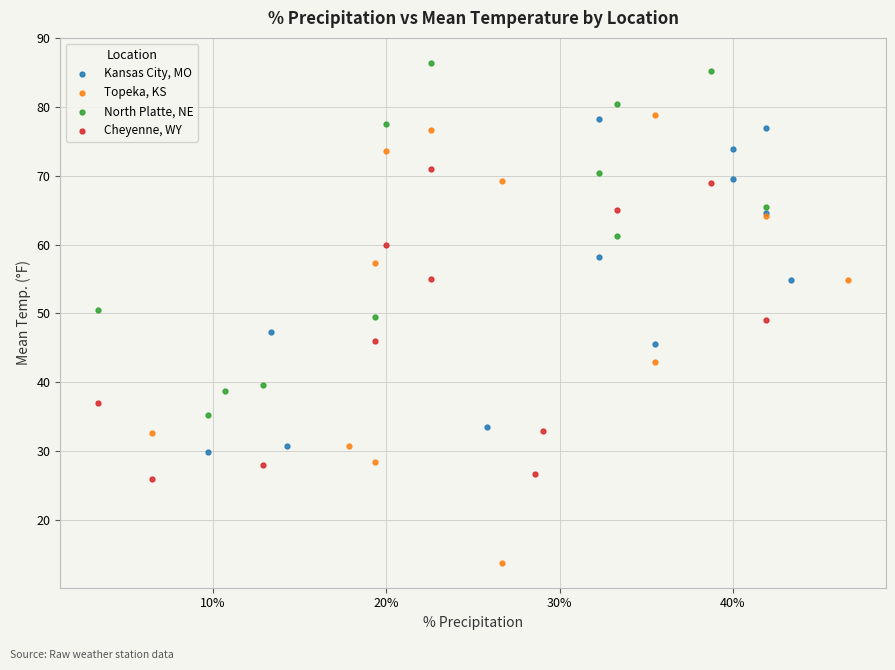

Which series reaches the maximum Y coordinate?

North Platte, NE